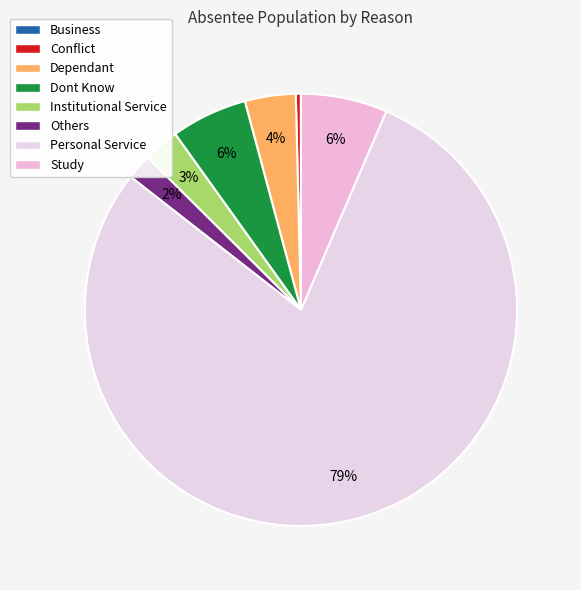

To the nearest percent, what is the difference between the Conflict and Dont Know slice percentages?

5%